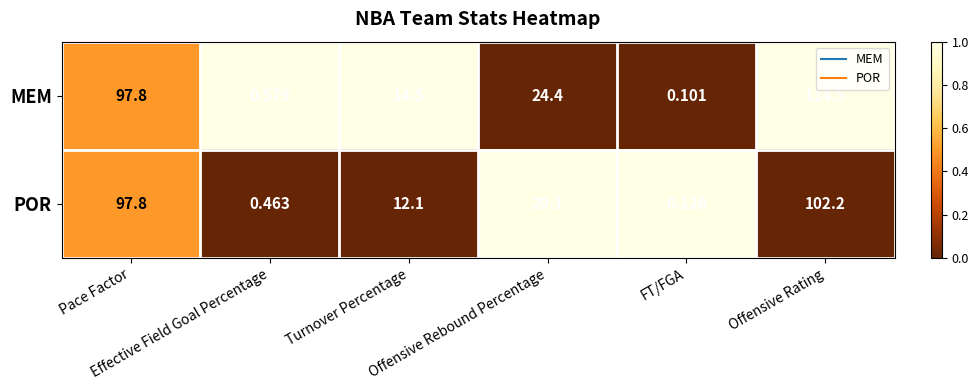

Which series has the largest total across all categories?

MEM